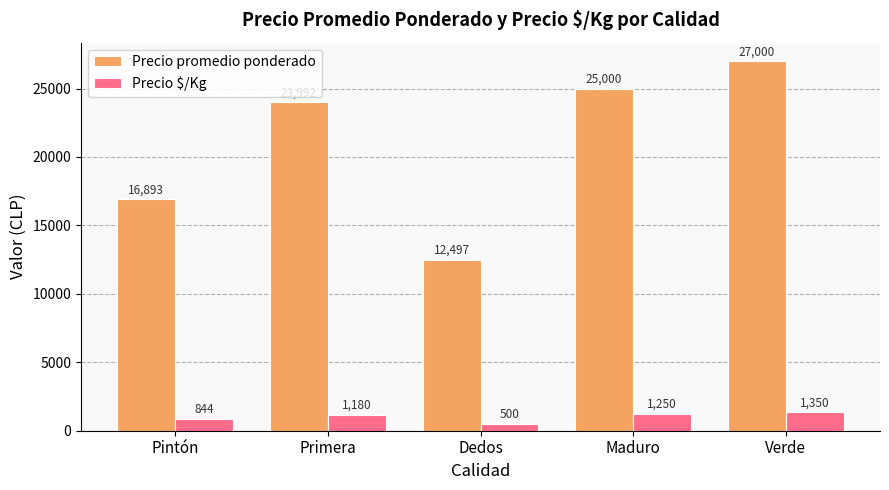

What is the difference between the highest and lowest values at Primera?

22812